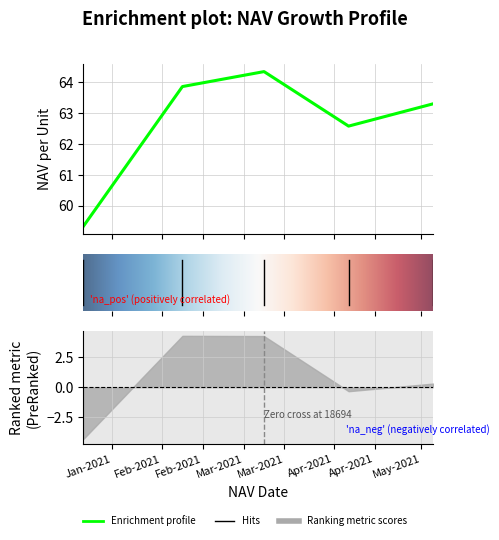

How many interior local valleys (lower than both neighbors) does the data have?

1